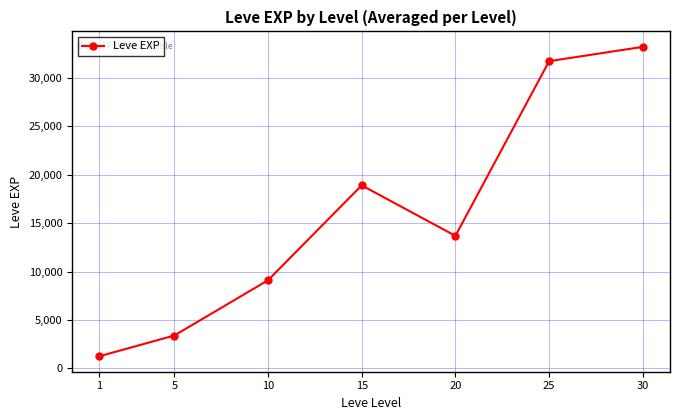

How many interior local valleys (lower than both neighbors) does the data have?

1